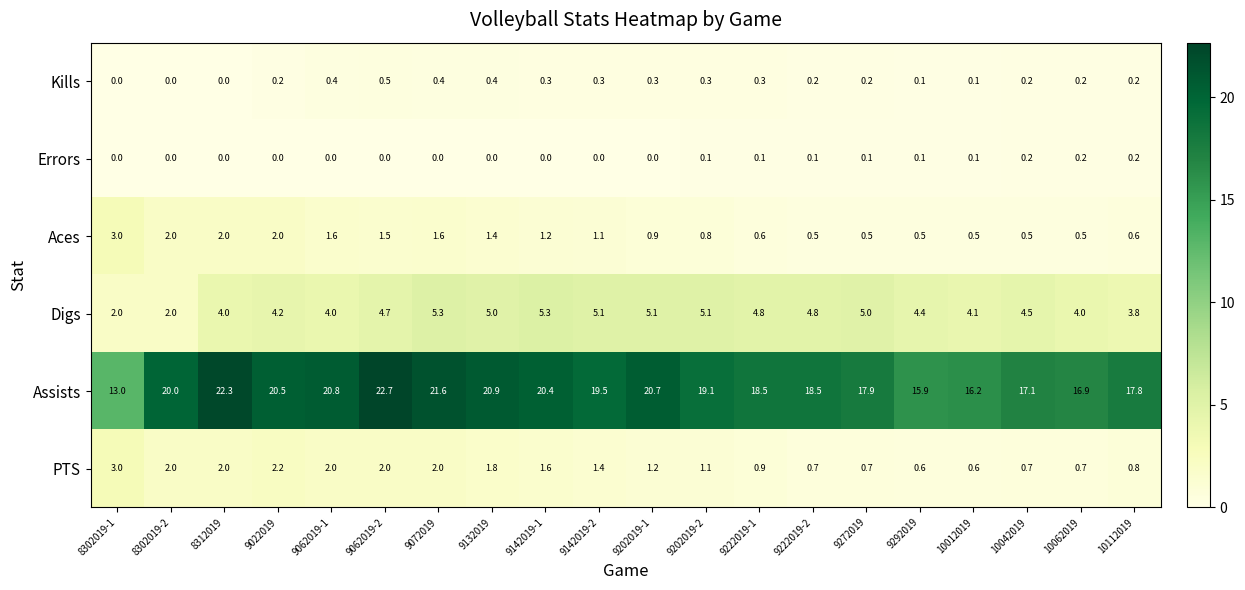

Count the number of categories in the chart.

20